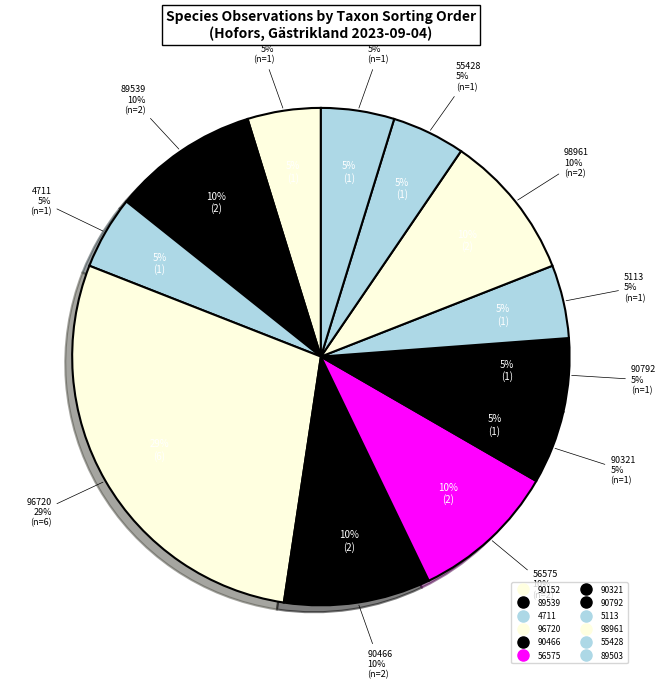

Is there a majority slice in this chart?

No